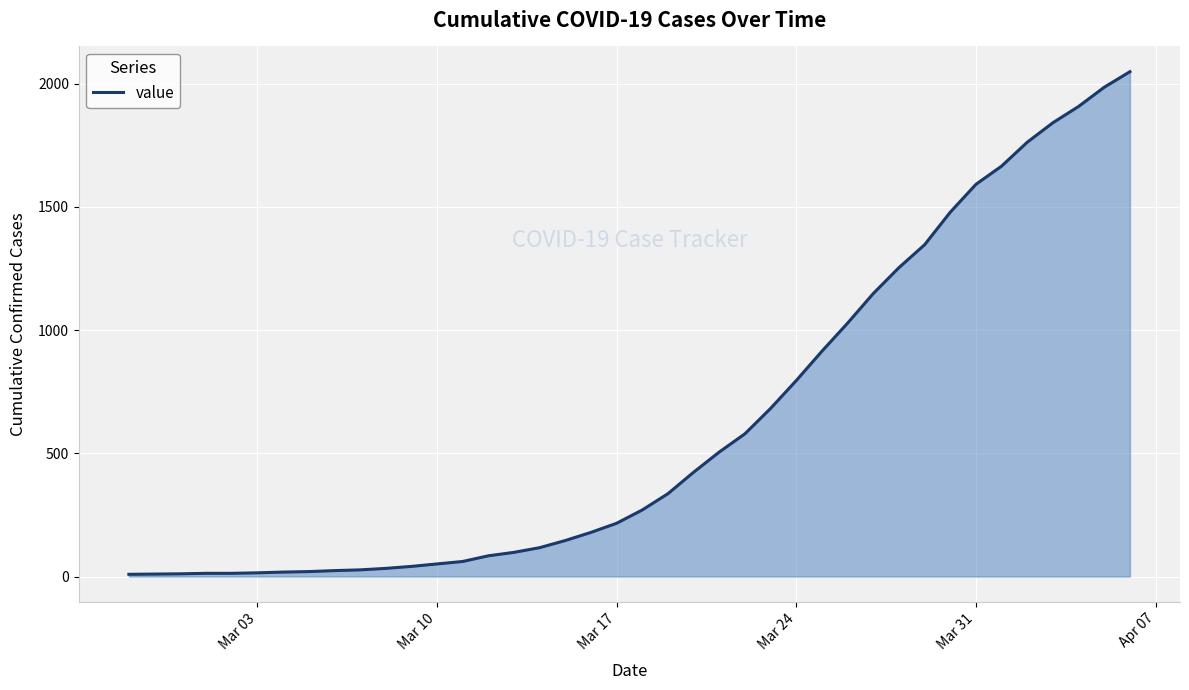

What is the difference between the maximum and minimum values?

2039